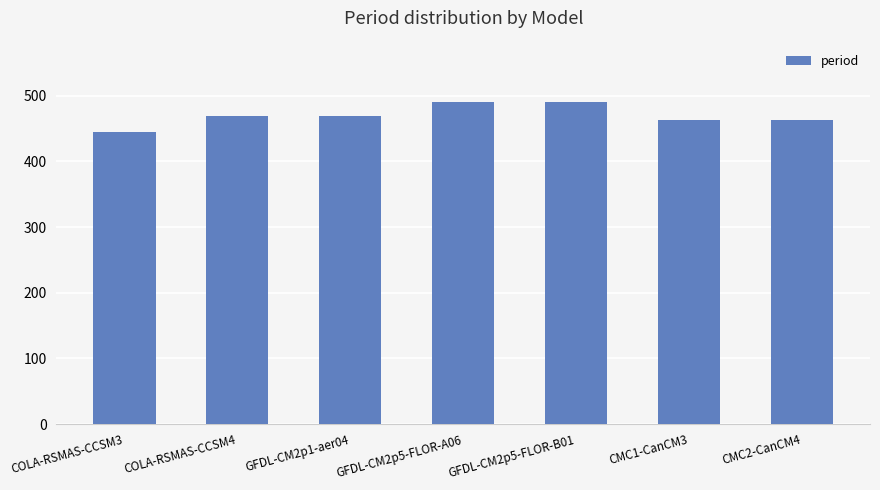

Does the chart contain stacked bars?

No